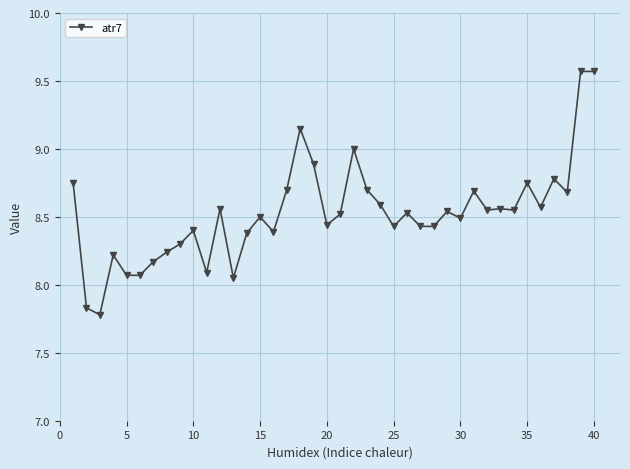

What is the sum of all values?

340.9